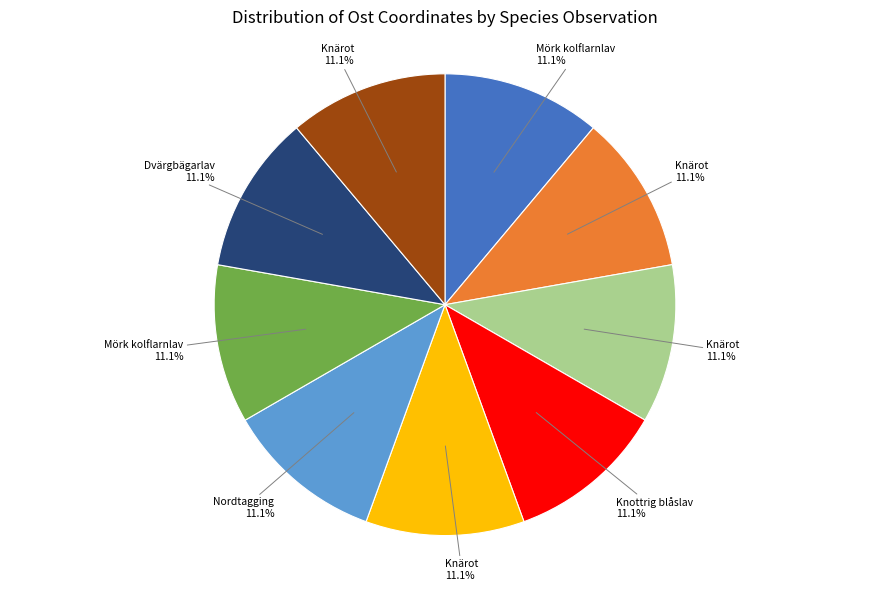

Is there any slice that represents more than half of the pie?

No